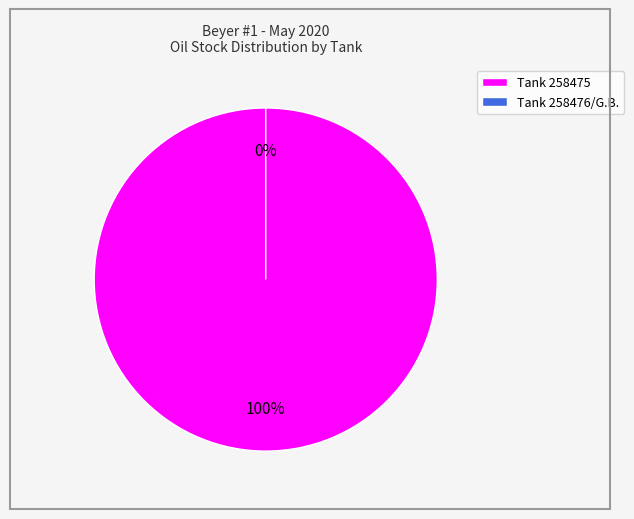

Count the number of slices in the pie.

2